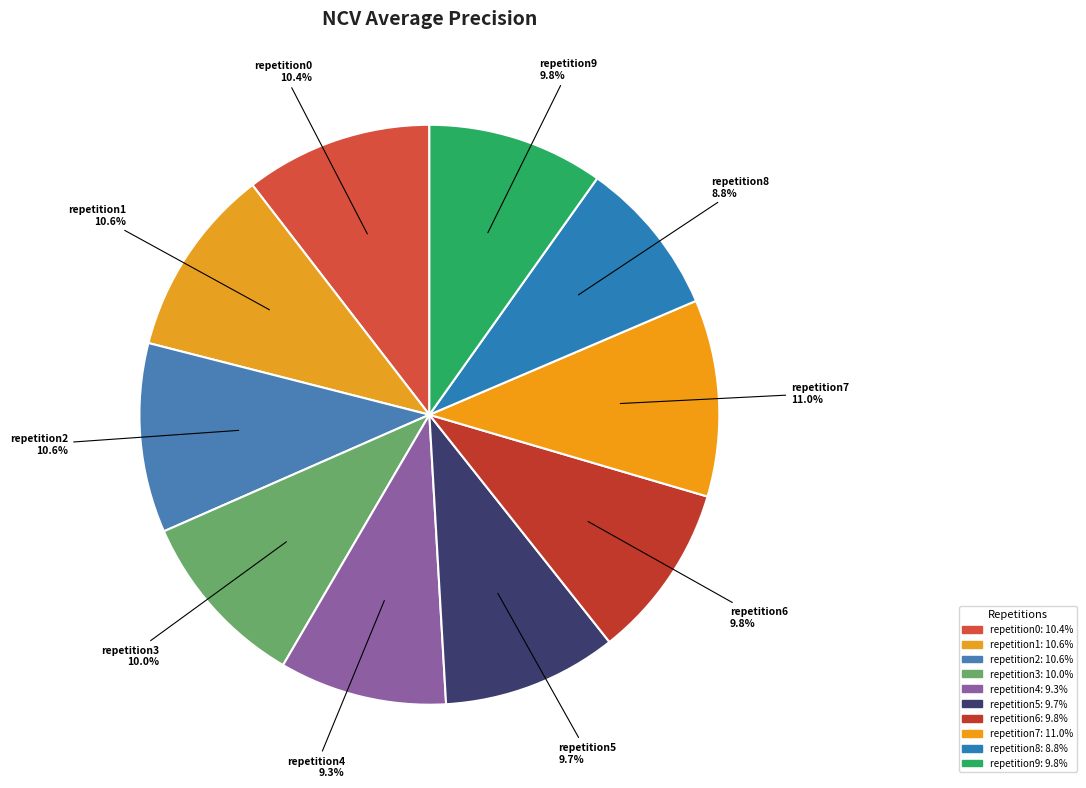

To the nearest percent, what is the difference between the largest and smallest slice percentages?

2%